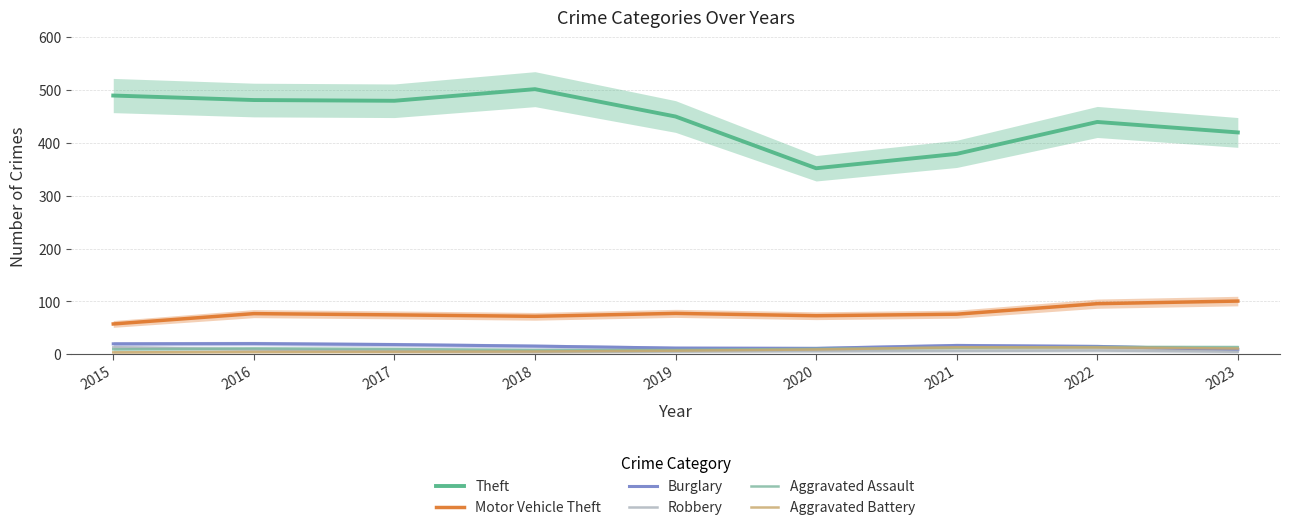

Read the Aggravated Battery value at 2023.

10.9